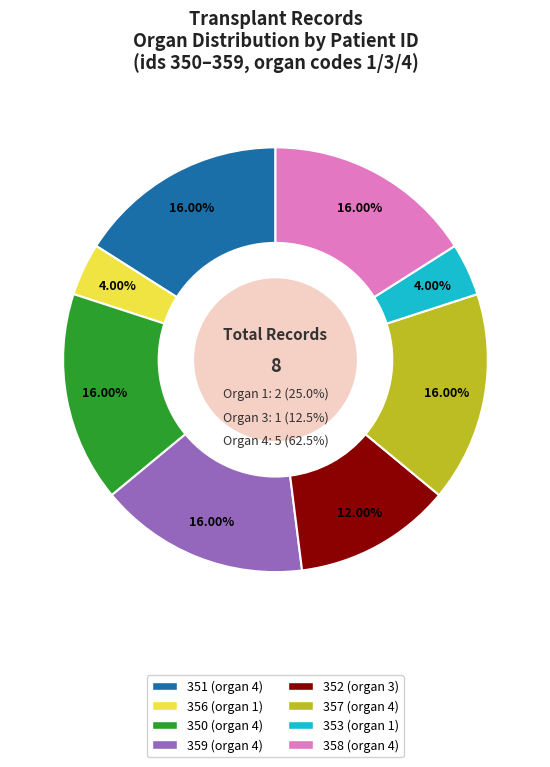

To the nearest percent, what percentage of the pie is 359 (organ 4)?

16%